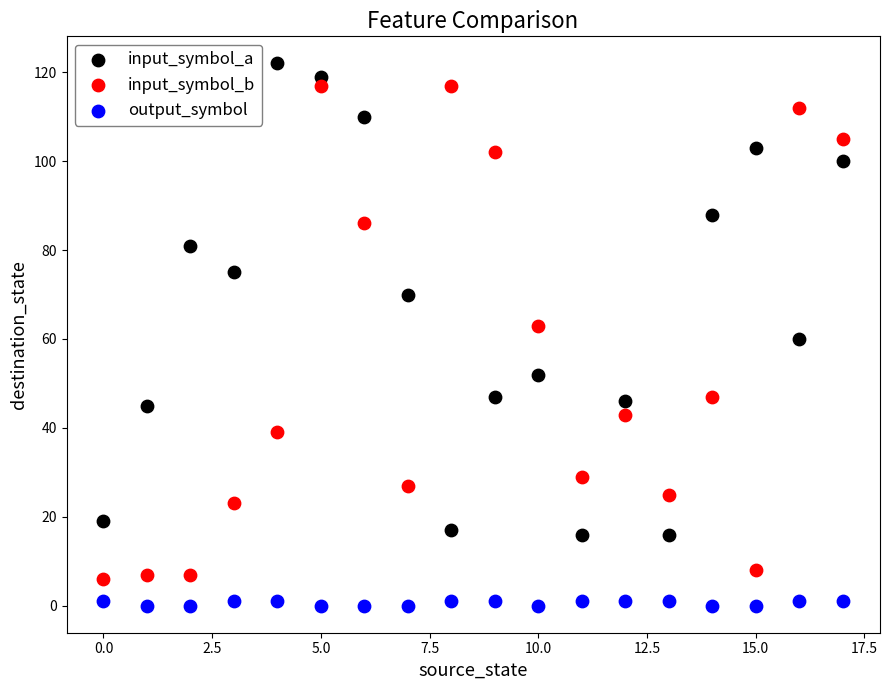

Which series has the widest spread of Y values?

input_symbol_b